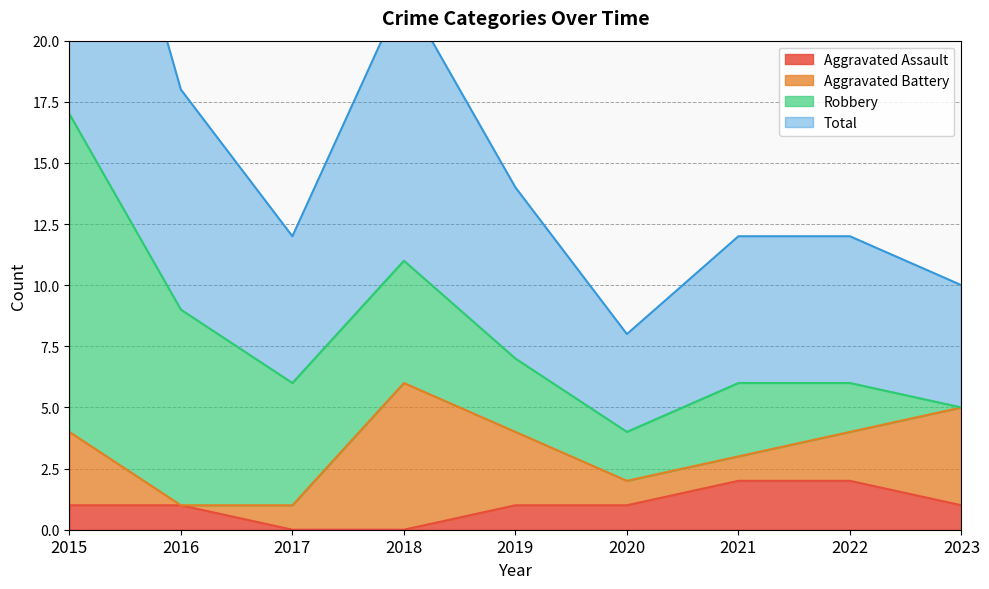

True or false: Total and Aggravated Assault intersect in this chart.

False